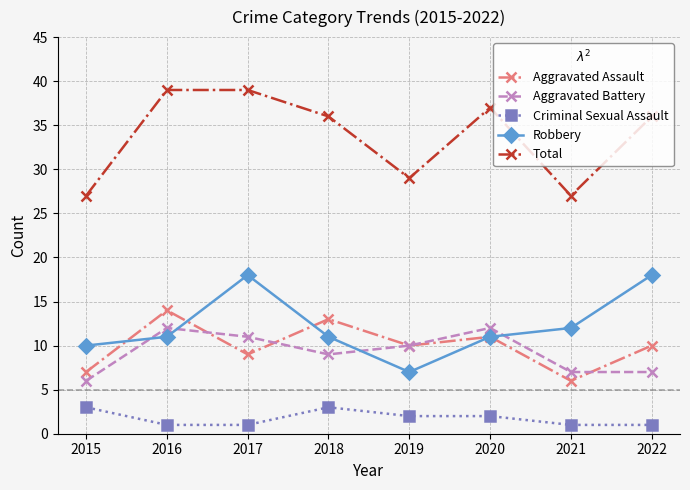

In Aggravated Assault, how many points are higher than both neighbors (excluding endpoints)?

3